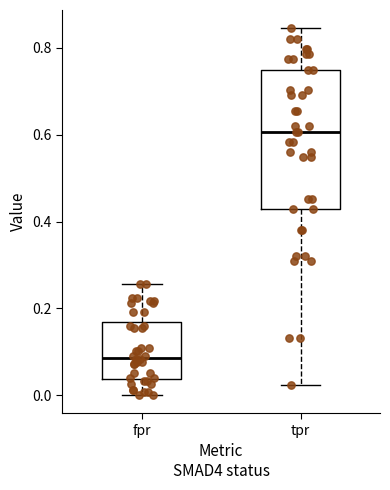

Where does the lower whisker of the box for tpr end on the y-axis? The values are not printed on the chart, so give them approximately, as read against the axis.

0.02